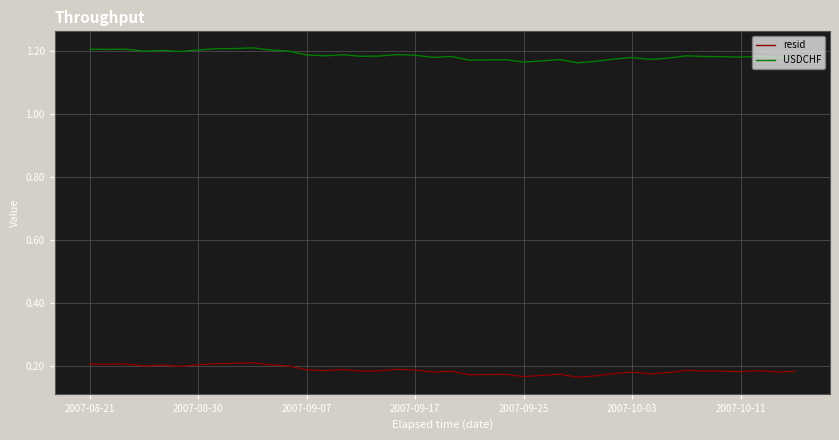

List the series in order of their overall mean, highest first.

USDCHF, resid